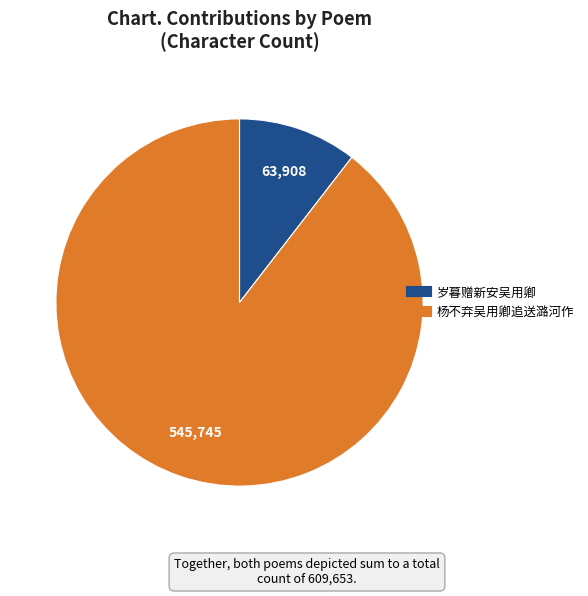

Count the number of slices in the pie.

2